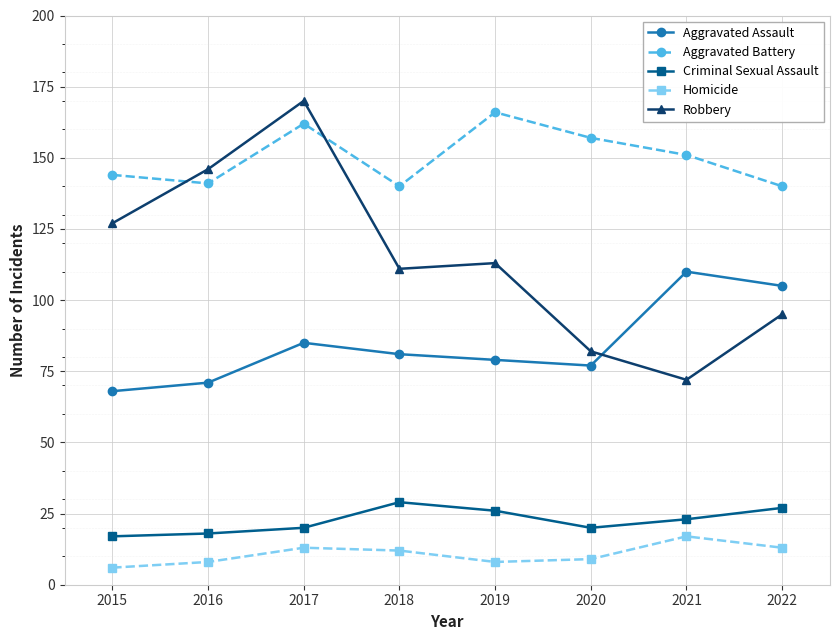

List the series in order of their peak value, lowest first.

Homicide, Criminal Sexual Assault, Aggravated Assault, Aggravated Battery, Robbery